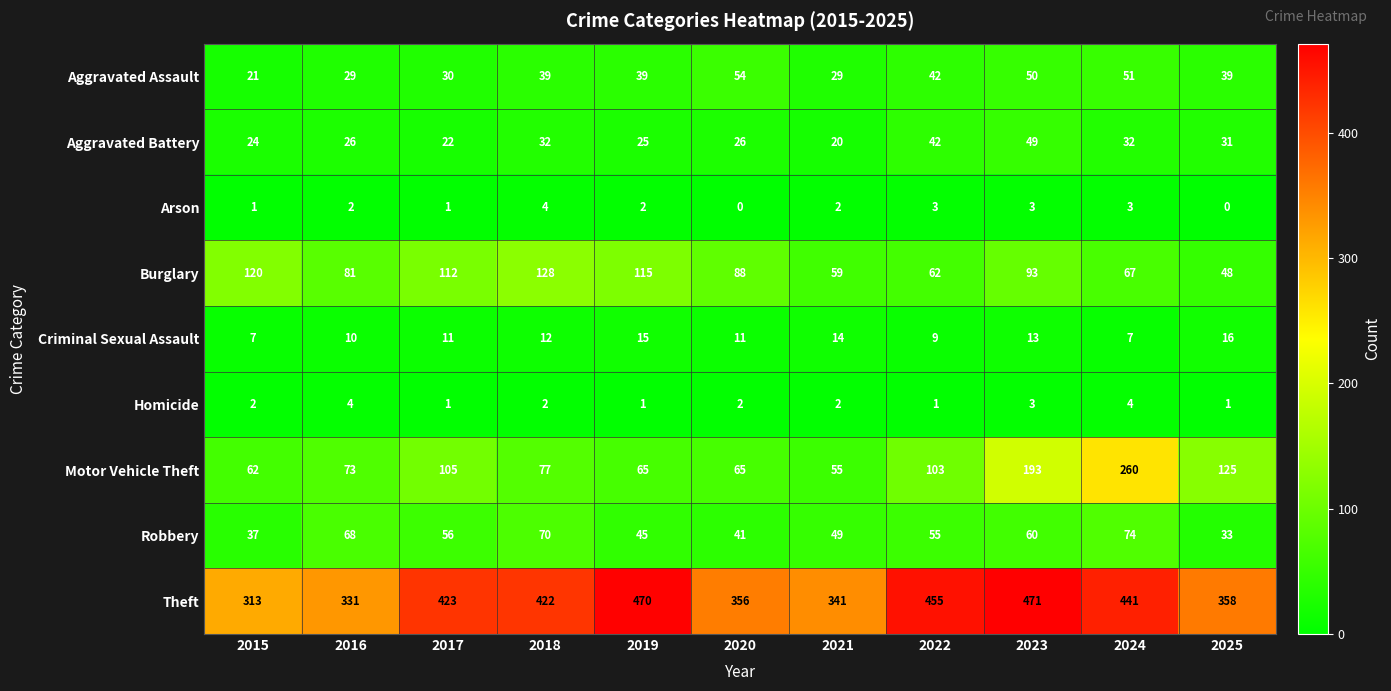

At which category is the sum across all series the highest?

2024